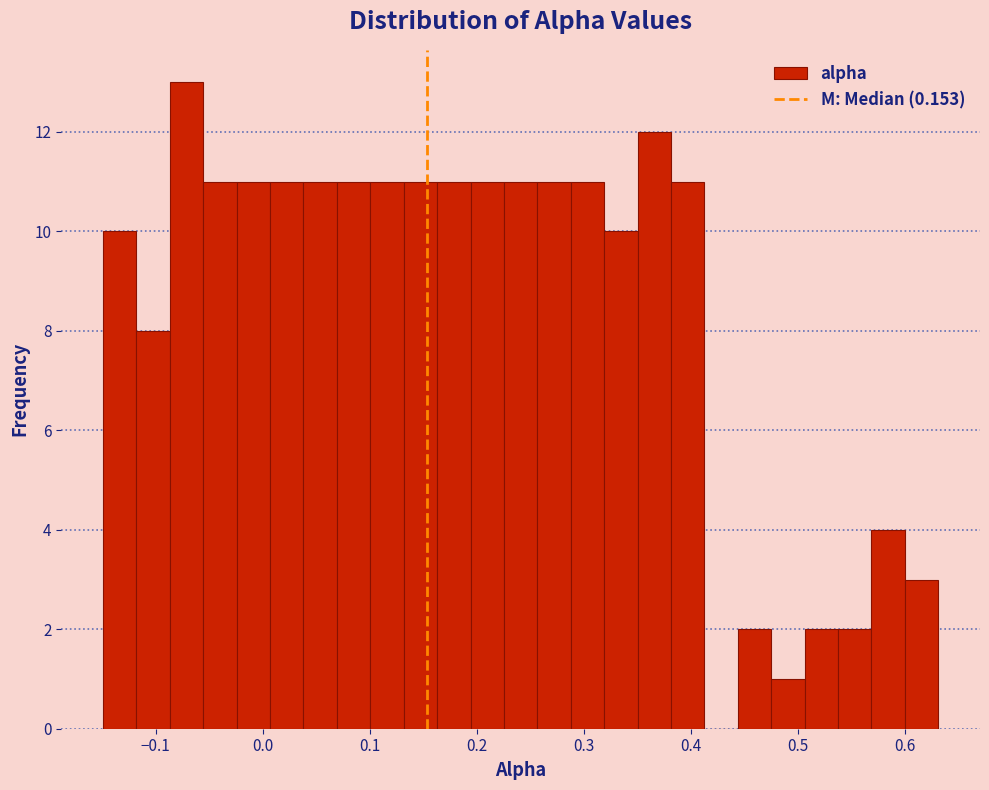

Around what value on the x-axis is the tallest bar? Give the approximate position of its centre, as read against the axis.

-0.07